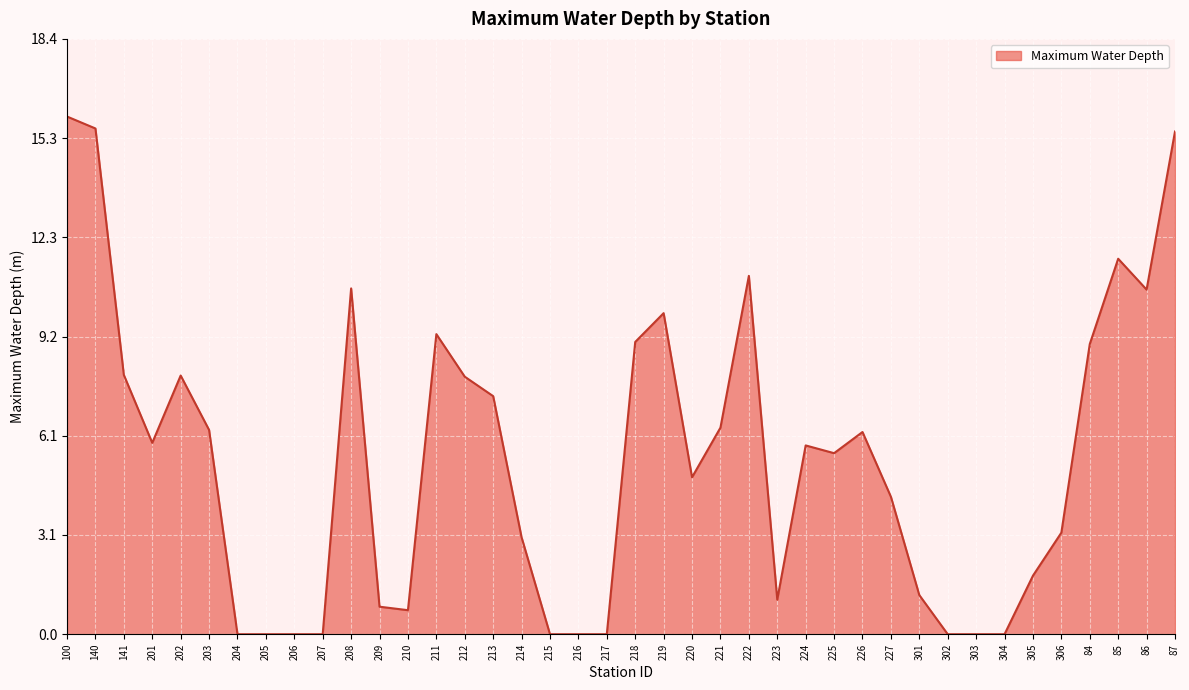

Which category has the highest value across all series?

100